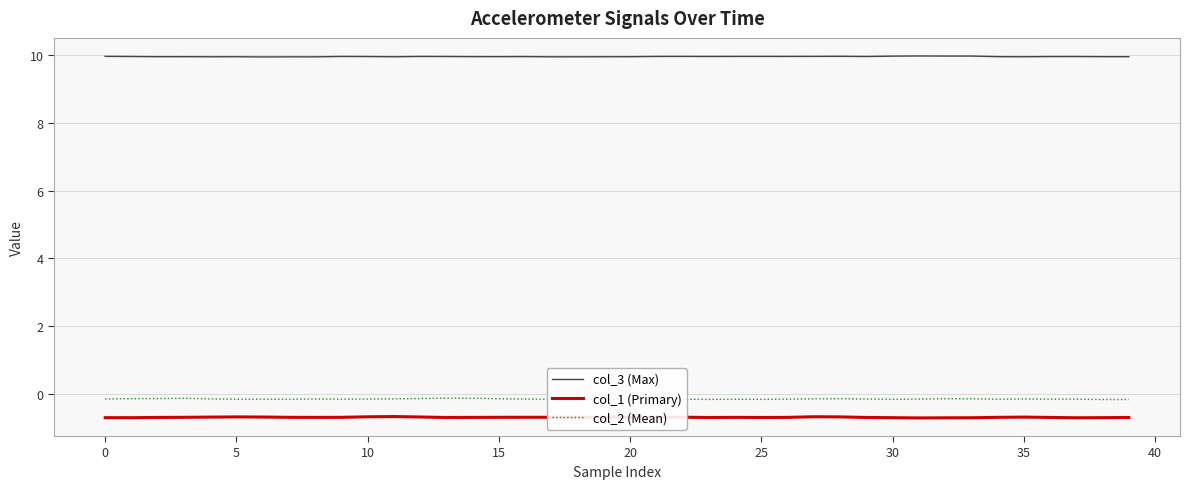

Which series has the largest total across all categories?

col_3 (Max)